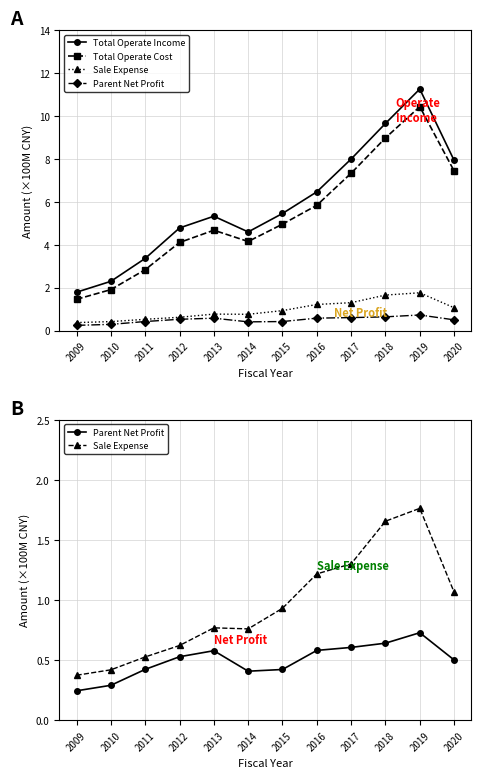

What is the difference between the second highest and minimum values in the Sale Expense series?

1.3